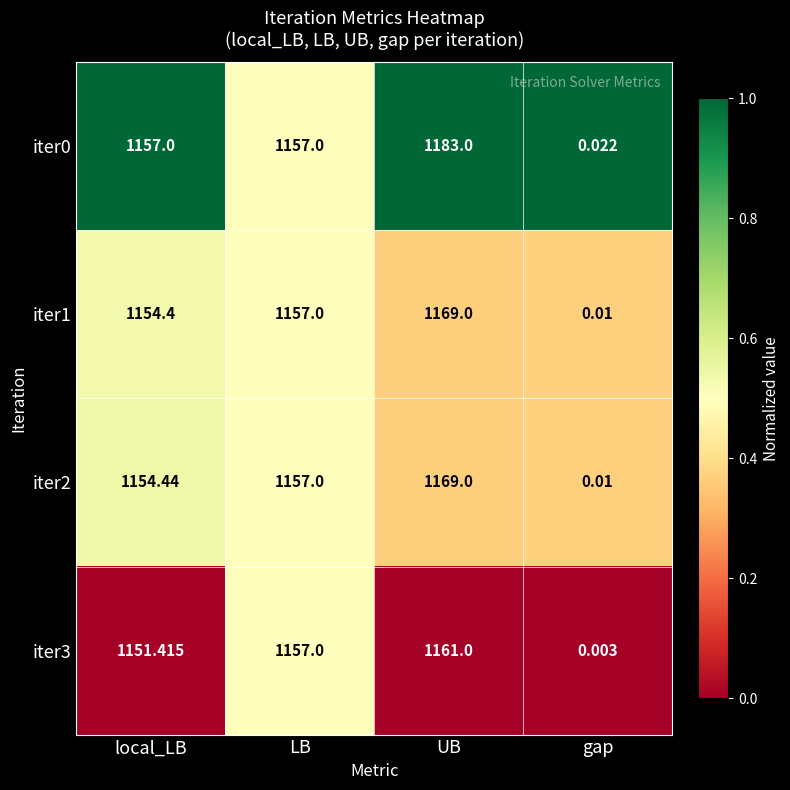

Which label corresponds to the smallest value in the chart?

gap